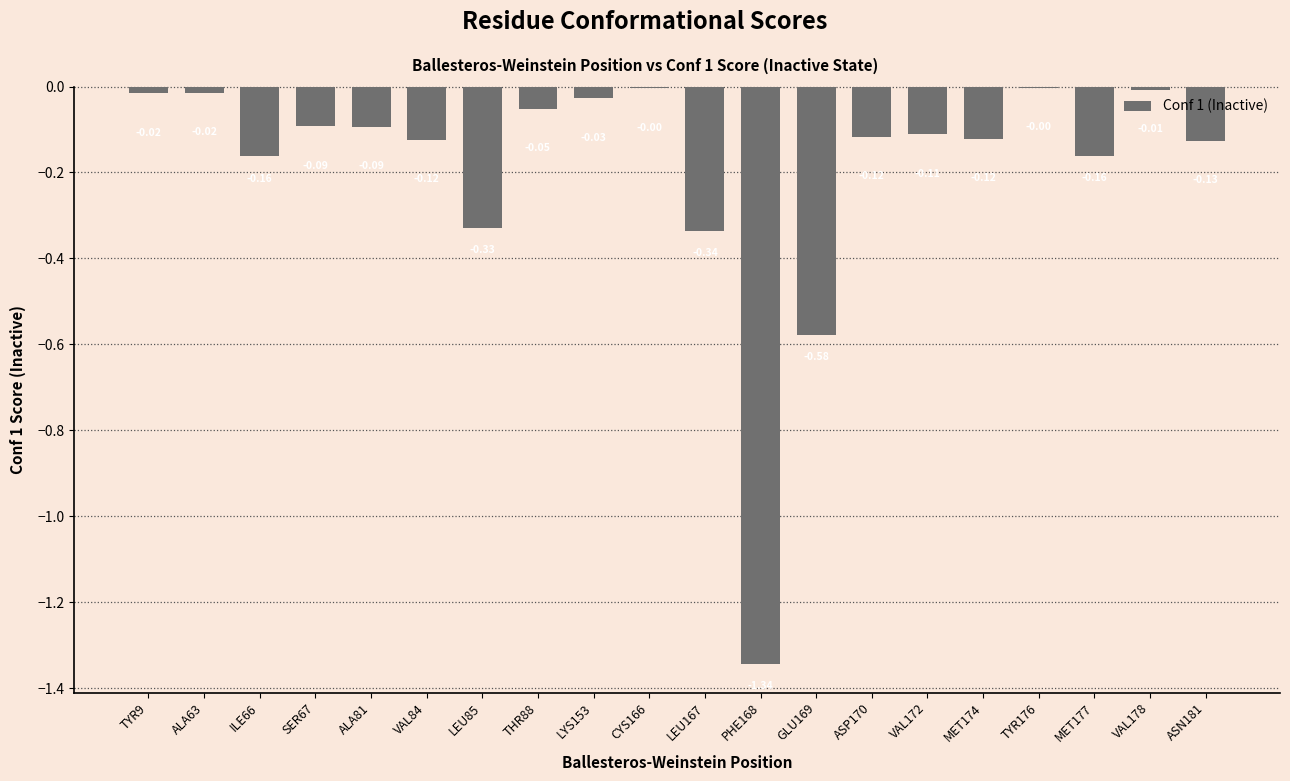

Between ILE66 and ALA81, which is larger?

ALA81